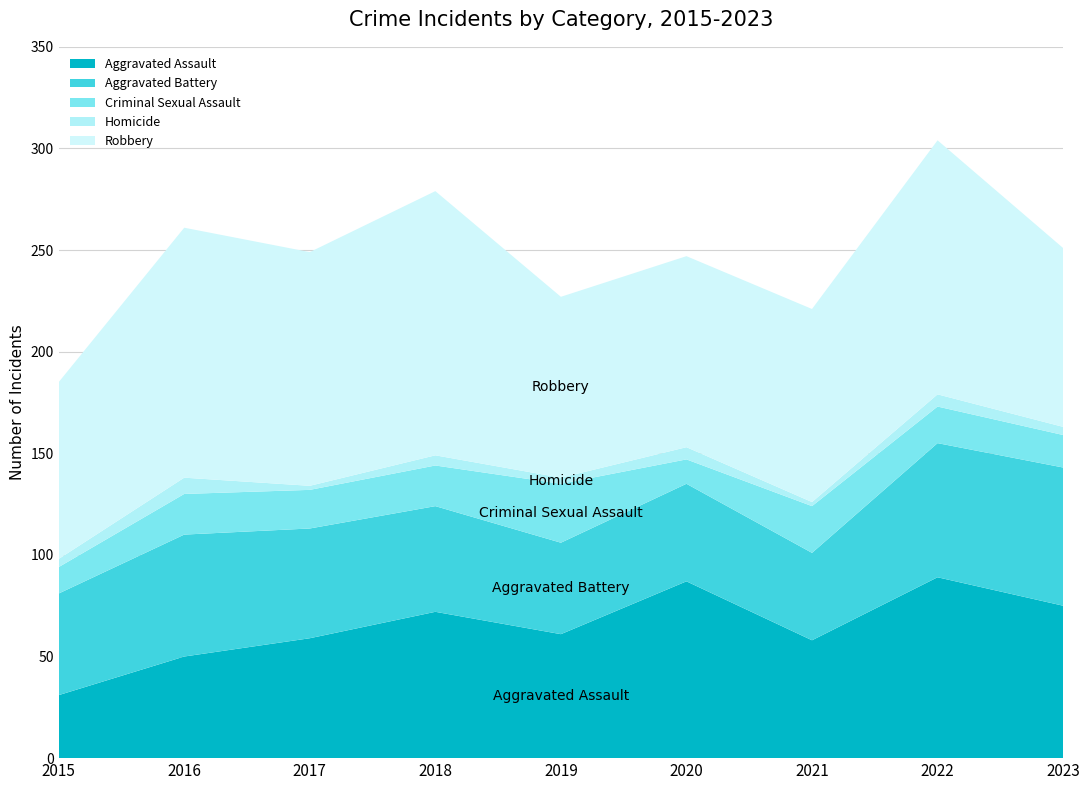

Reading left to right, extract all data points from this chart.

Aggravated Assault: 2015=31	2016=50	2017=59	2018=72	2019=61	2020=87	2021=58	2022=89	2023=75
Aggravated Battery: 2015=50	2016=60	2017=54	2018=52	2019=45	2020=48	2021=43	2022=66	2023=68
Criminal Sexual Assault: 2015=13	2016=20	2017=19	2018=20	2019=29	2020=12	2021=23	2022=18	2023=16
Homicide: 2015=4	2016=8	2017=2	2018=5	2019=3	2020=6	2021=2	2022=6	2023=4
Robbery: 2015=87	2016=123	2017=115	2018=130	2019=89	2020=94	2021=95	2022=125	2023=88